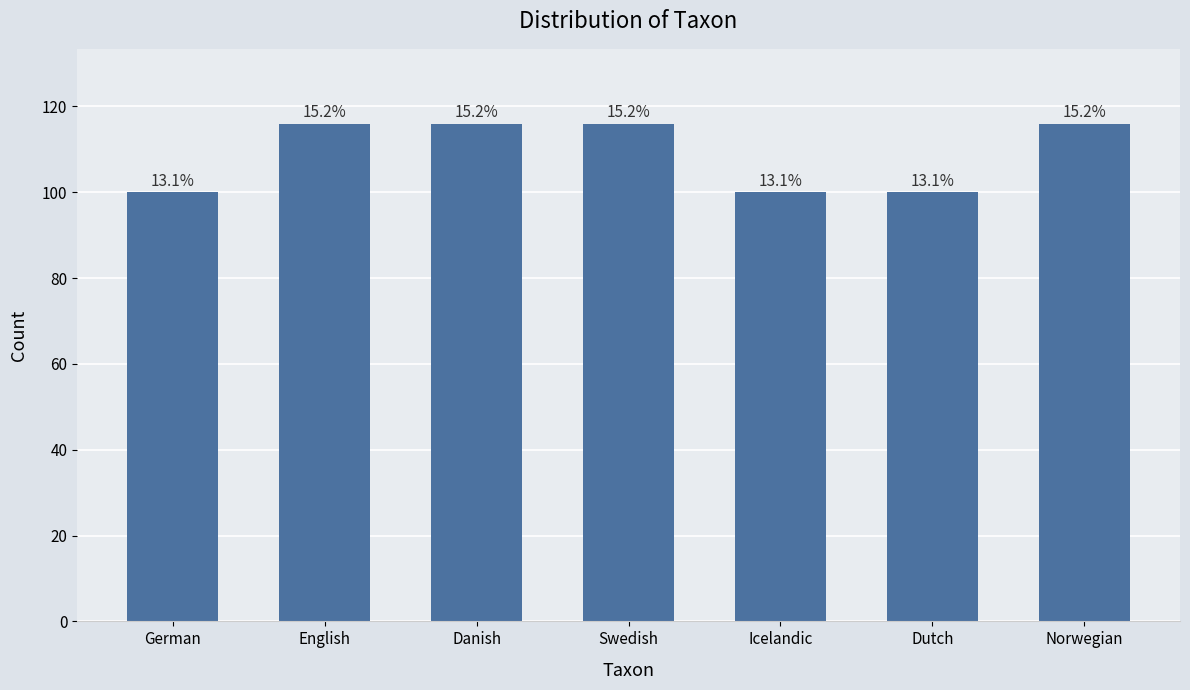

Does the chart contain any negative values?

No